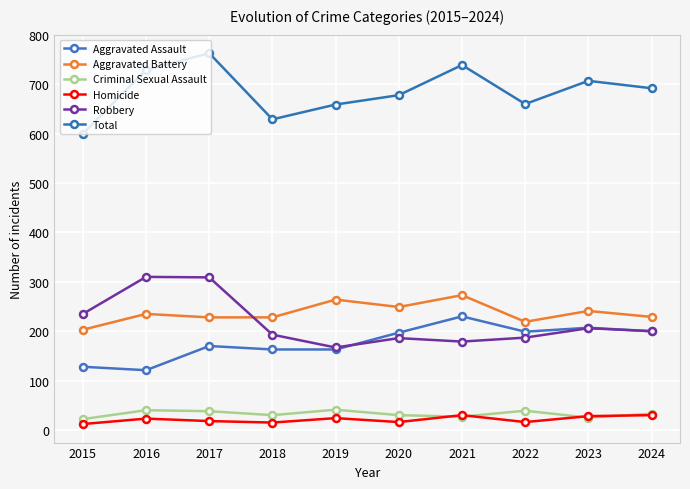

Is it true that Aggravated Assault equals 170 at 2017?

True